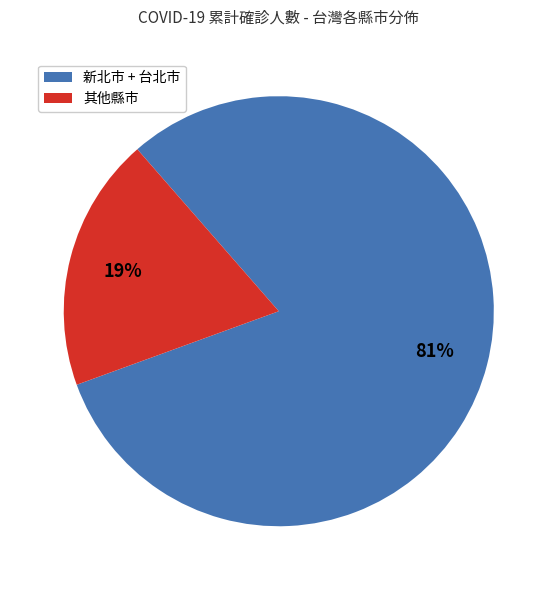

How many segments does this pie chart have?

2